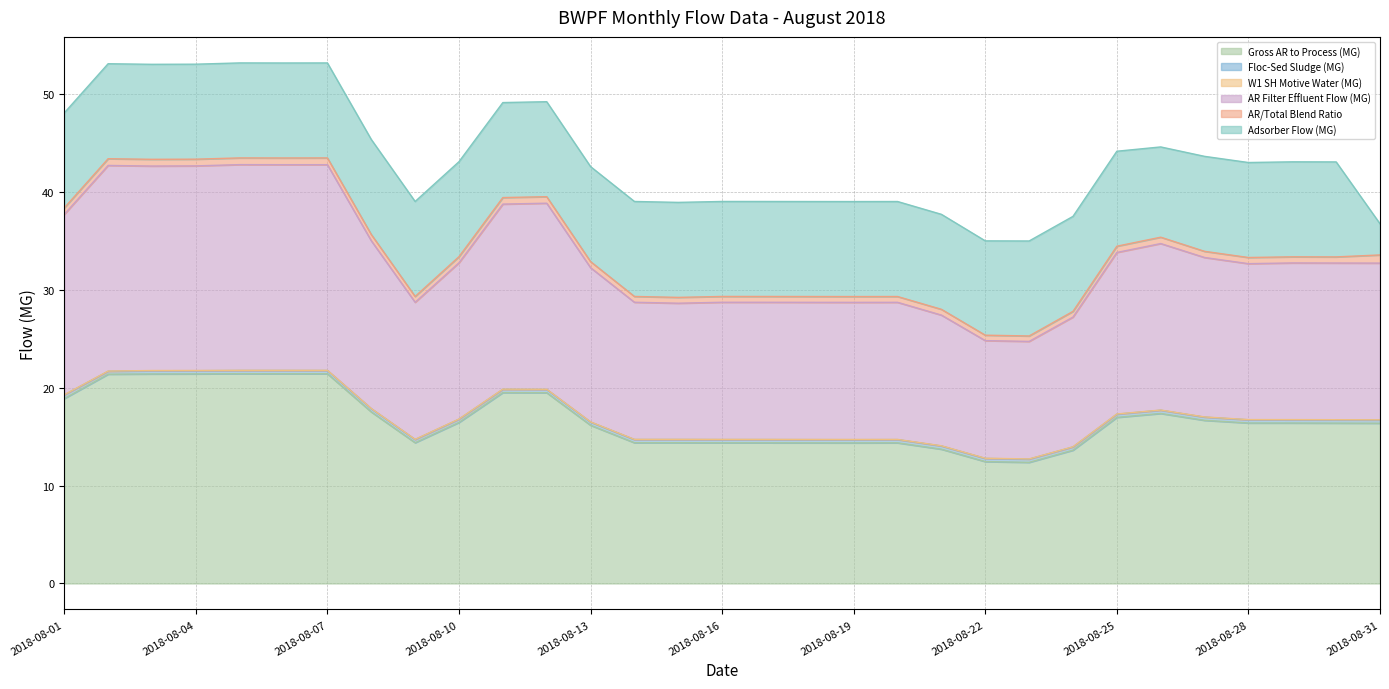

True or false: Floc-Sed Sludge (MG) and AR Filter Effluent Flow (MG) intersect in this chart.

False